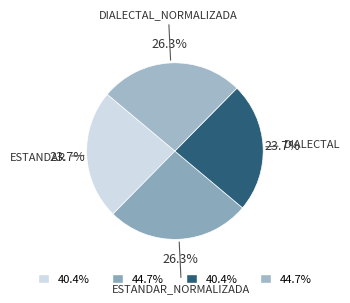

Is there a majority slice in this chart?

No